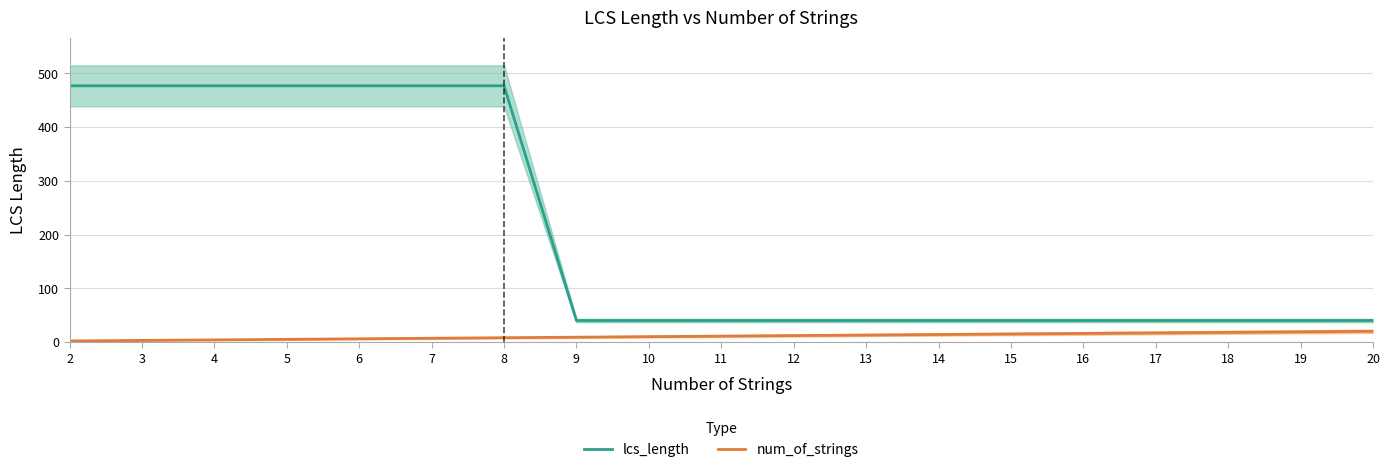

What is the total value across all series at 18?

58